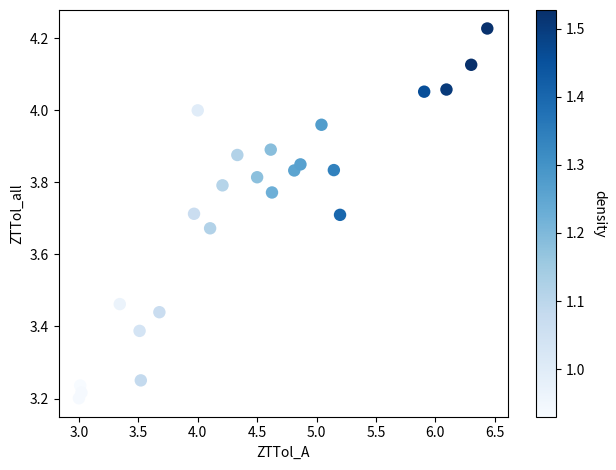

What is the range of Y values (max minus min)?

1.0